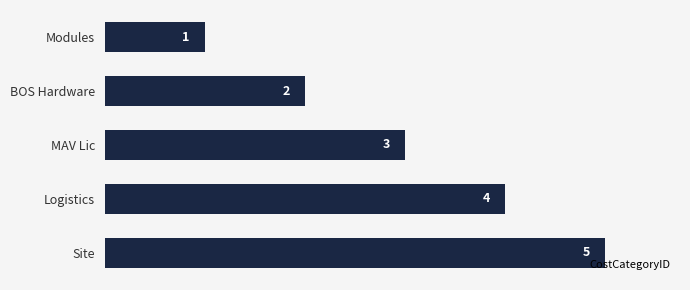

How many data points does each series have?

5